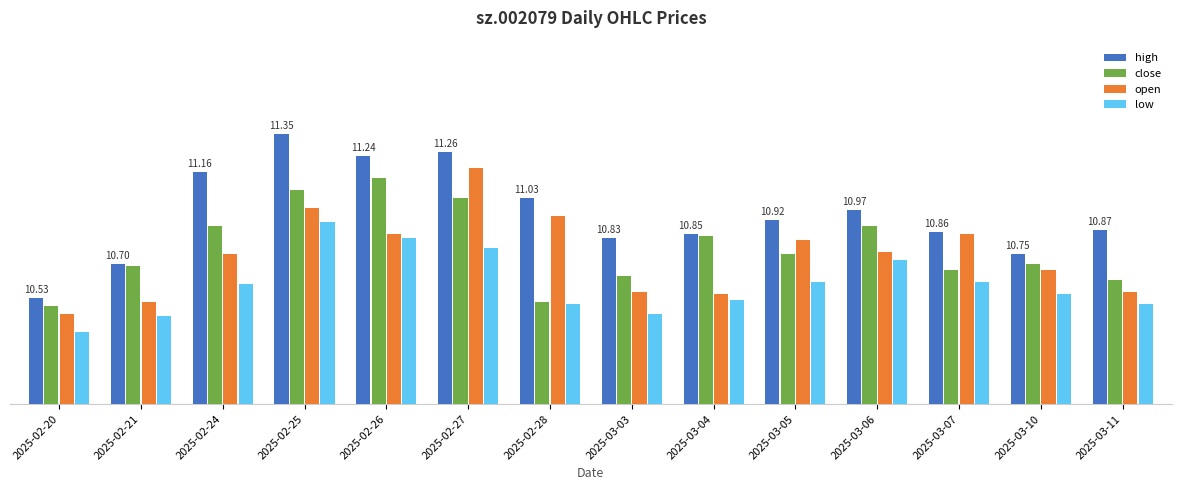

At which category is the sum across all series the highest?

2025-02-25